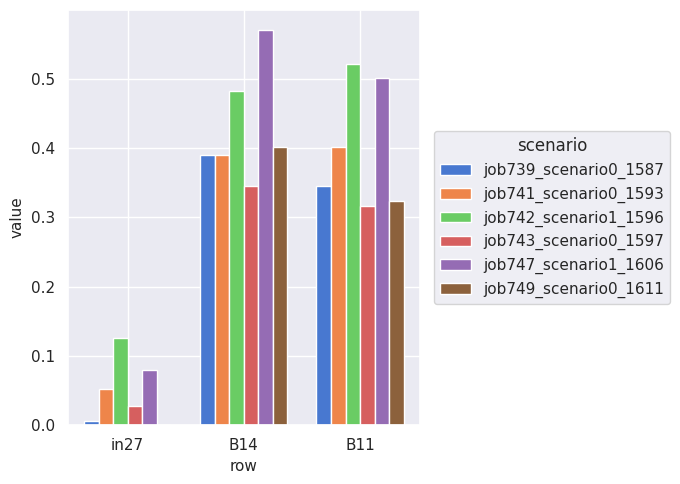

Is the value of job743_scenario0_1597 at in27 greater than the value of job739_scenario0_1587 at in27?

Yes